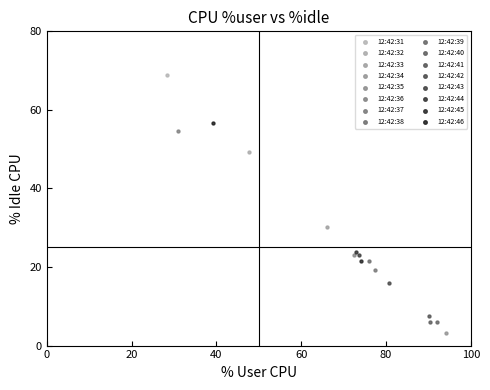

What are all the series names shown in the legend?

12:42:31, 12:42:32, 12:42:33, 12:42:34, 12:42:35, 12:42:36, 12:42:37, 12:42:38, 12:42:39, 12:42:40, 12:42:41, 12:42:42, 12:42:43, 12:42:44, 12:42:45, 12:42:46